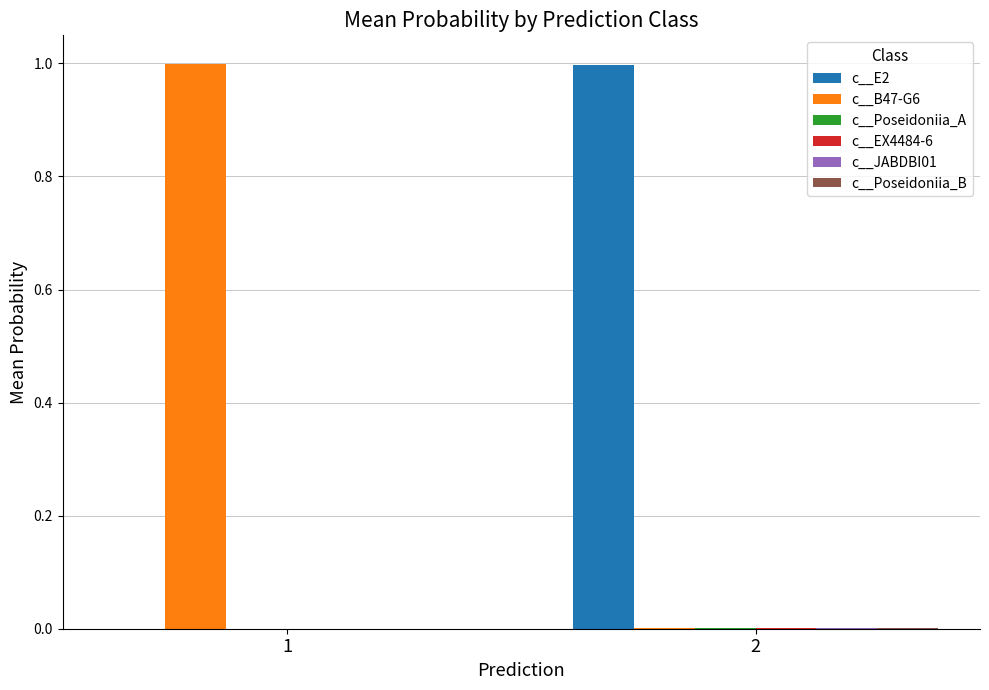

What is the greatest value displayed?

1.0